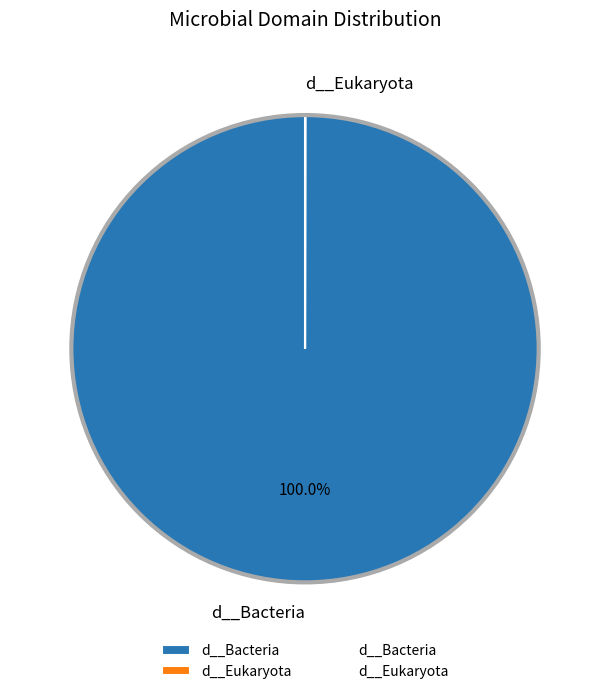

Which category has the biggest portion of the pie?

d__Bacteria